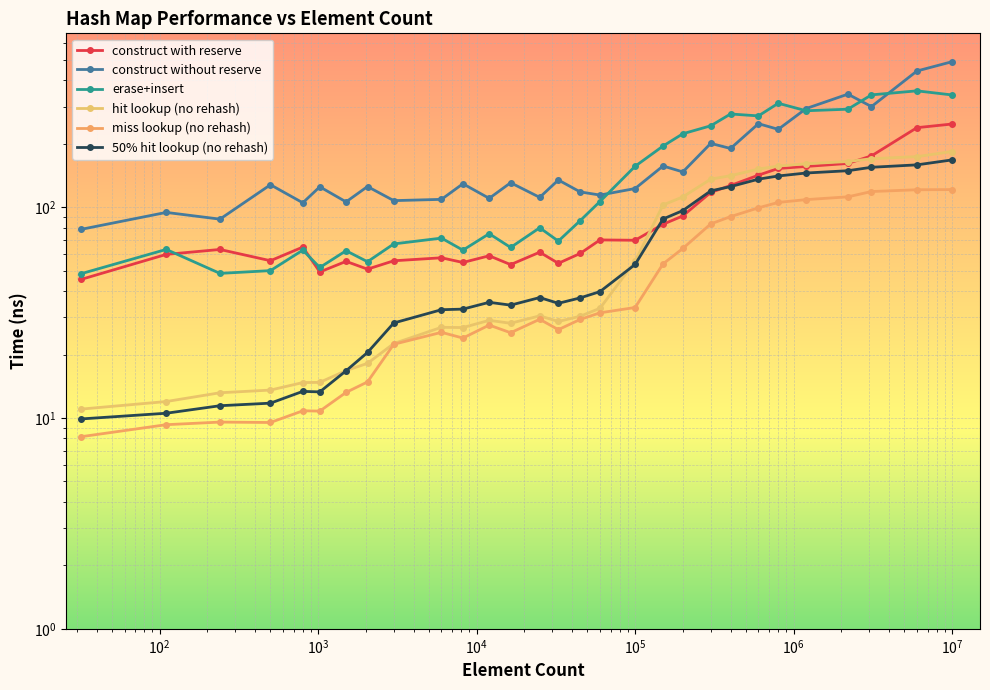

True or false: miss lookup (no rehash) and erase+insert intersect in this chart.

False